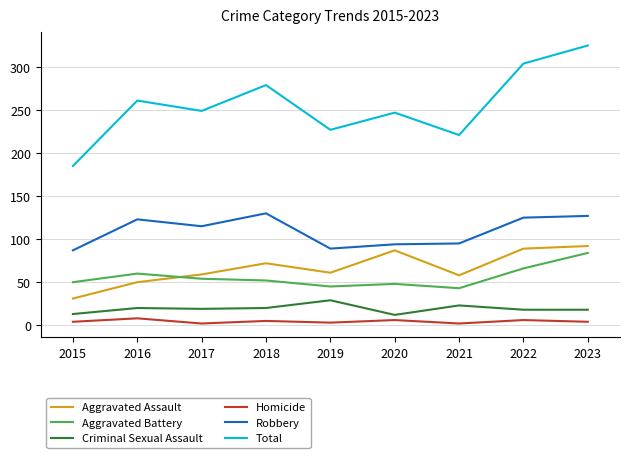

Which series changed the most between 2020 and 2021?

Aggravated Assault